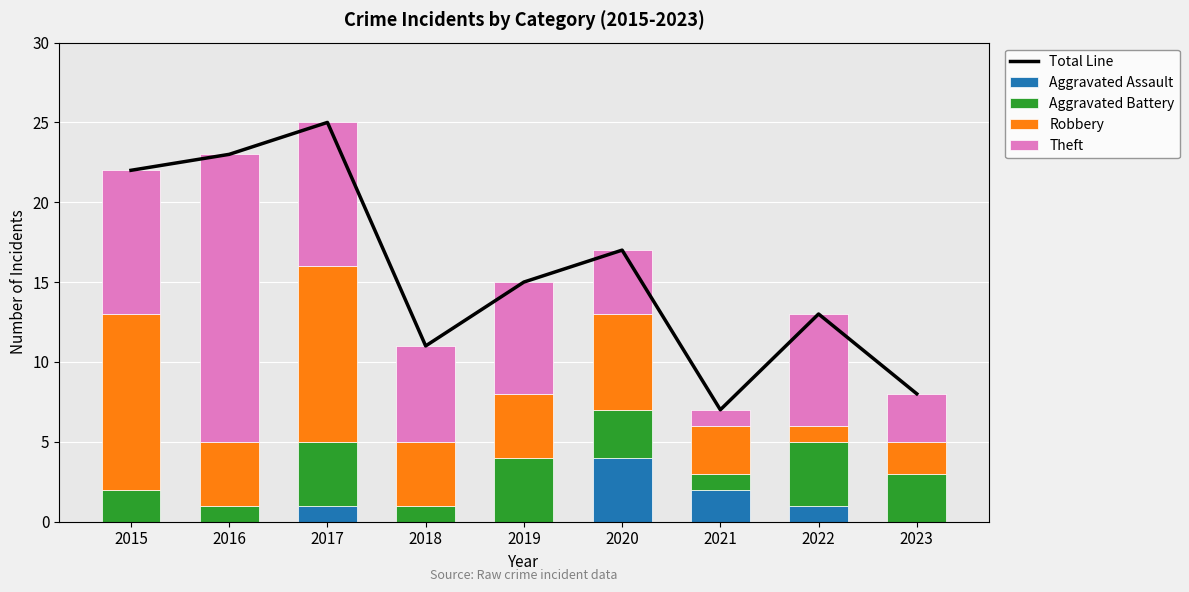

What is the difference between the highest and lowest values at 2022?

12